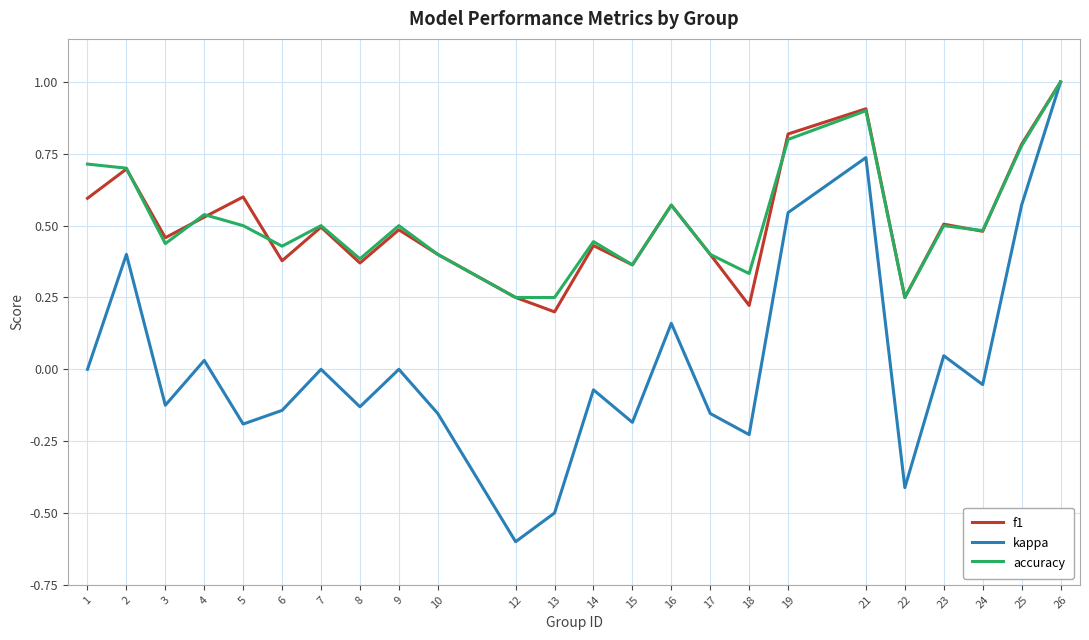

Count the accuracy values in the range 0 to 1.

24